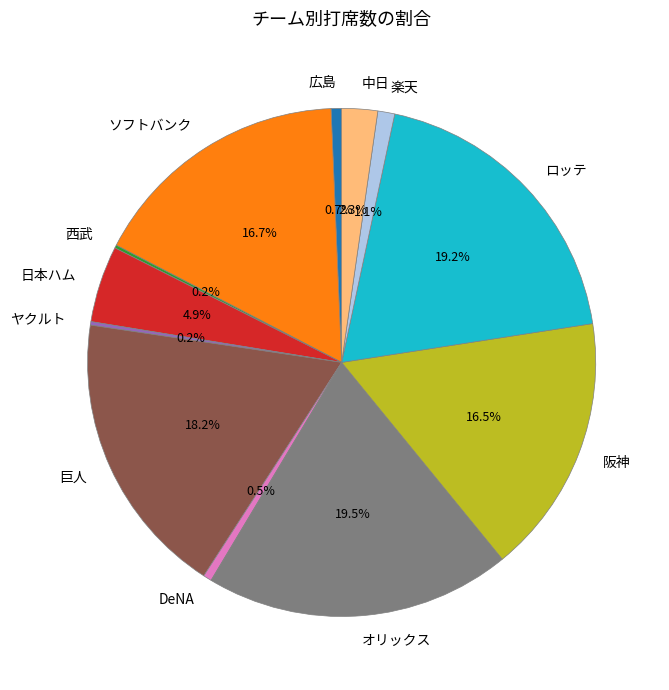

Is there any slice that represents more than half of the pie?

No